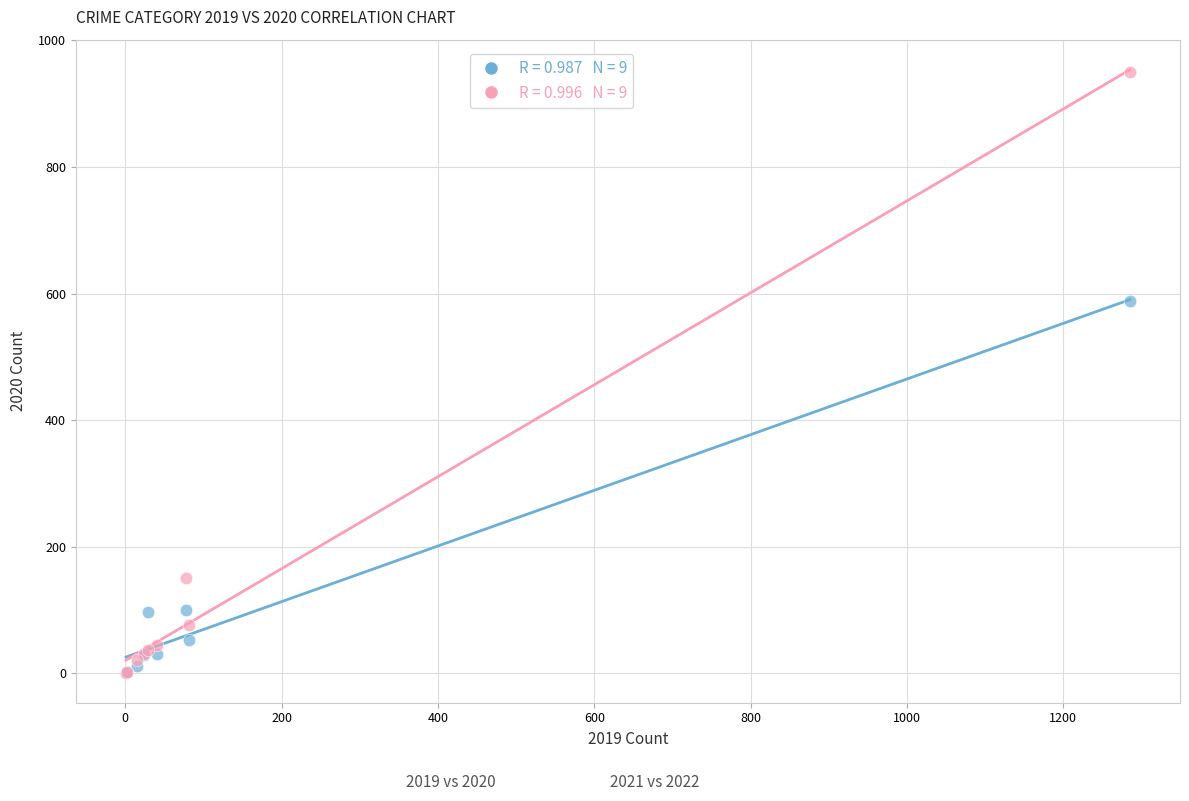

Across all series, what Y value is closest to 475?

588